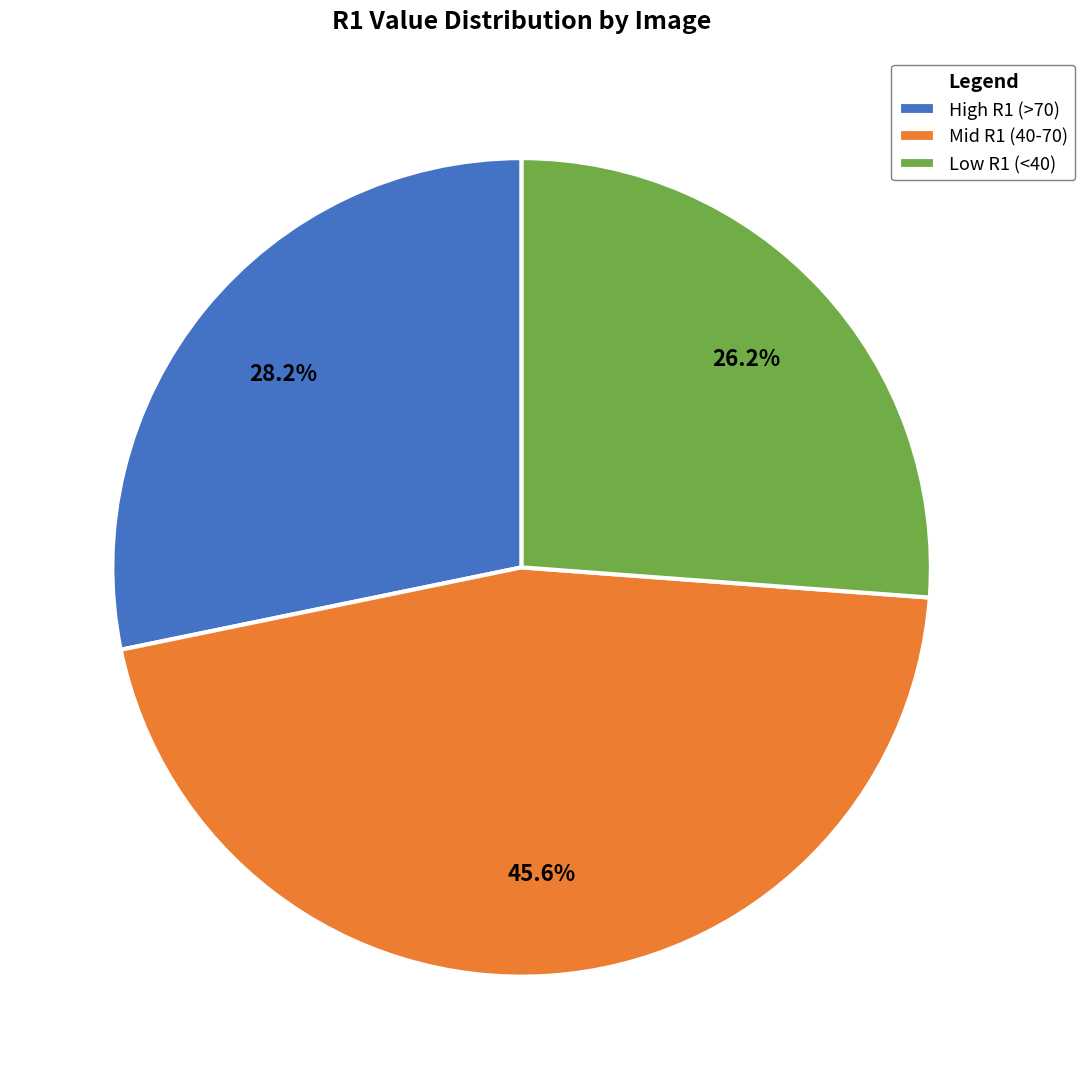

Is there any slice that represents more than half of the pie?

No